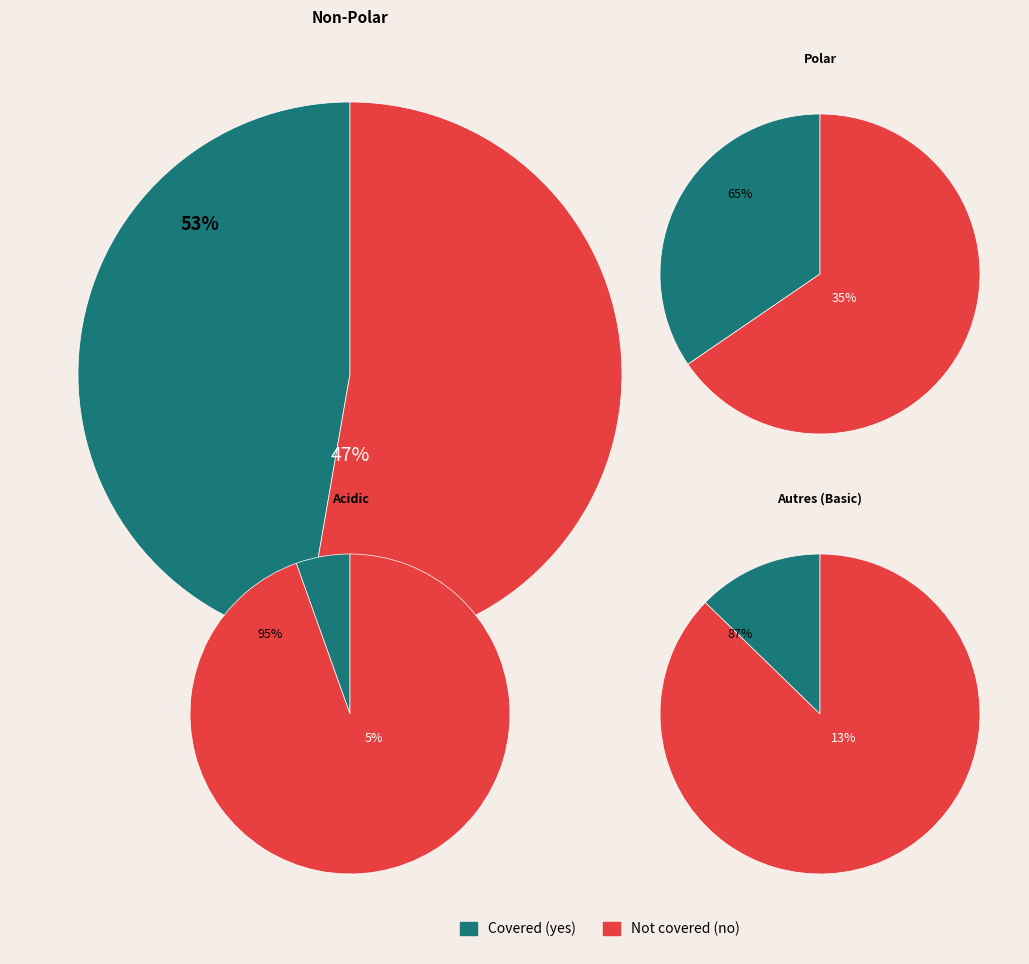

How many segments does this pie chart have?

4